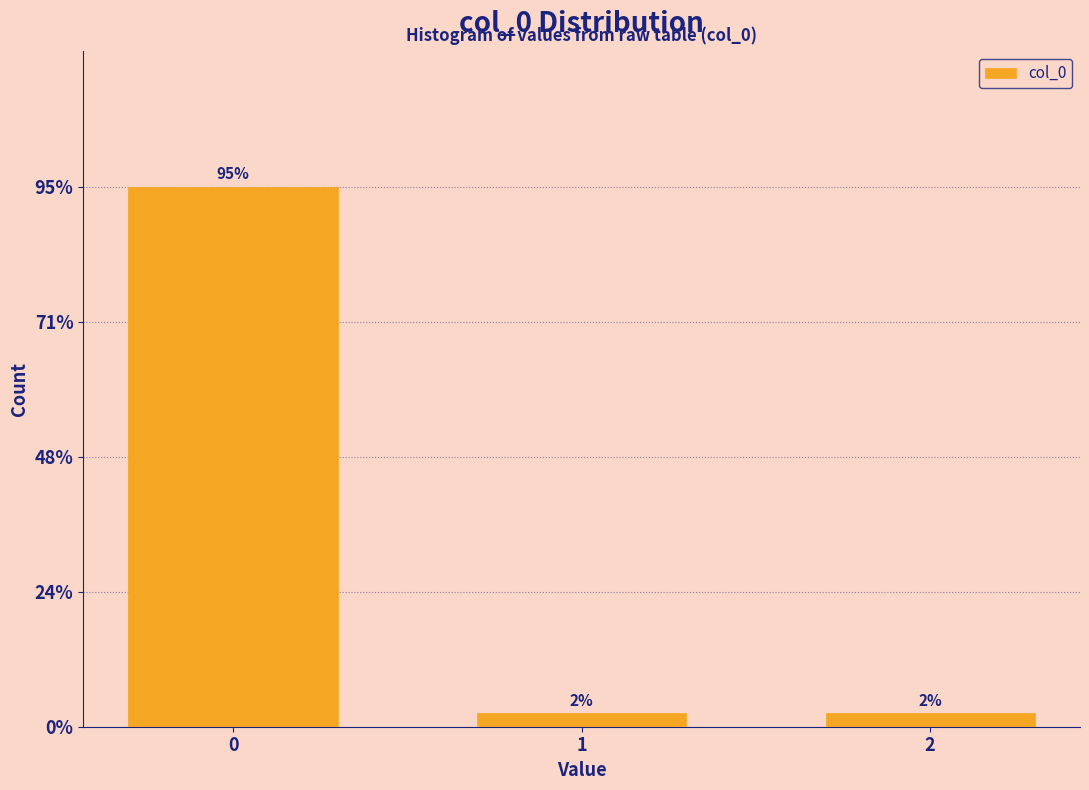

Are the bars horizontal?

No